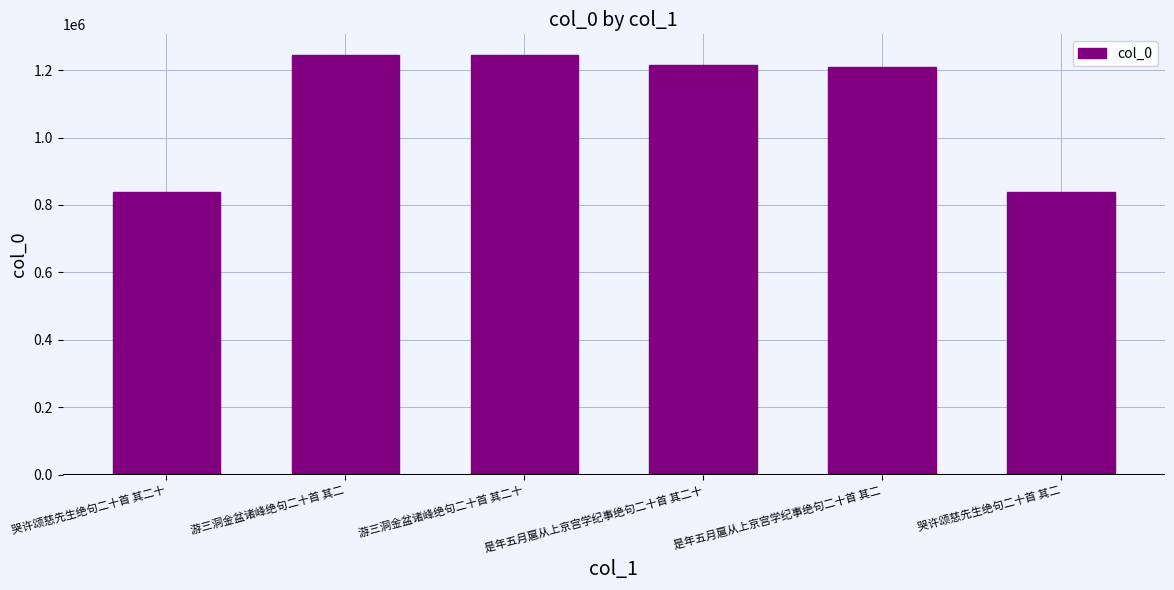

What is the maximum value shown in the chart?

1243579